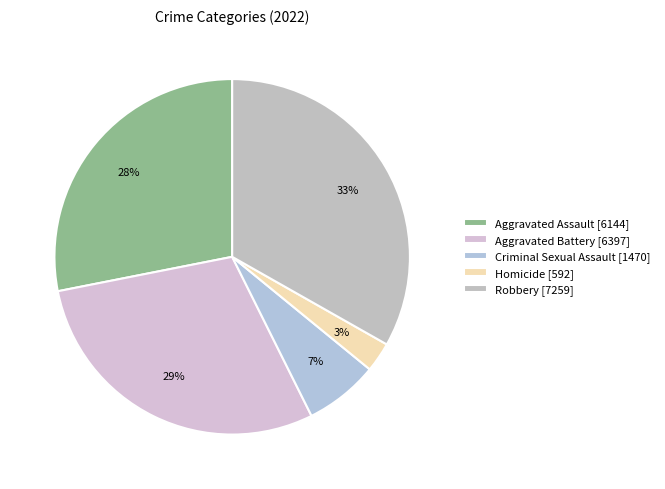

Does any single category account for the majority?

No